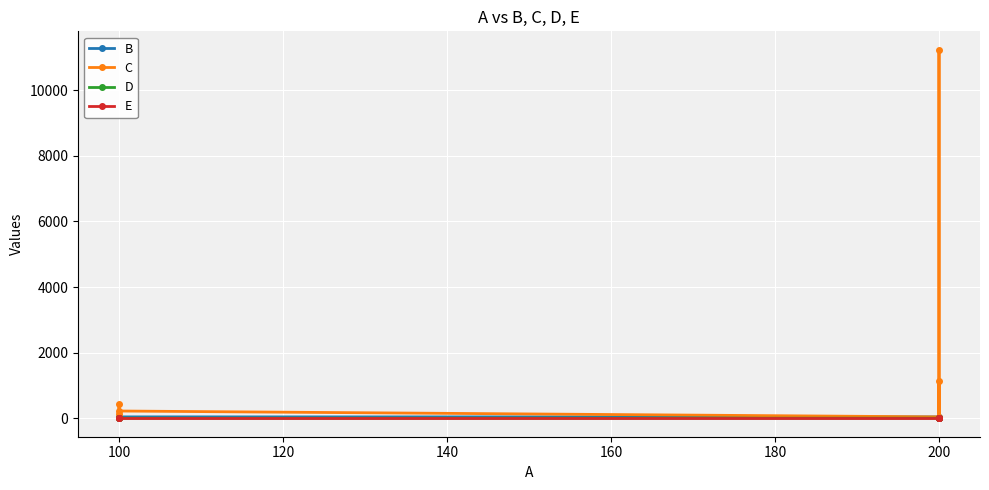

What is the total value across all series at 200?

95